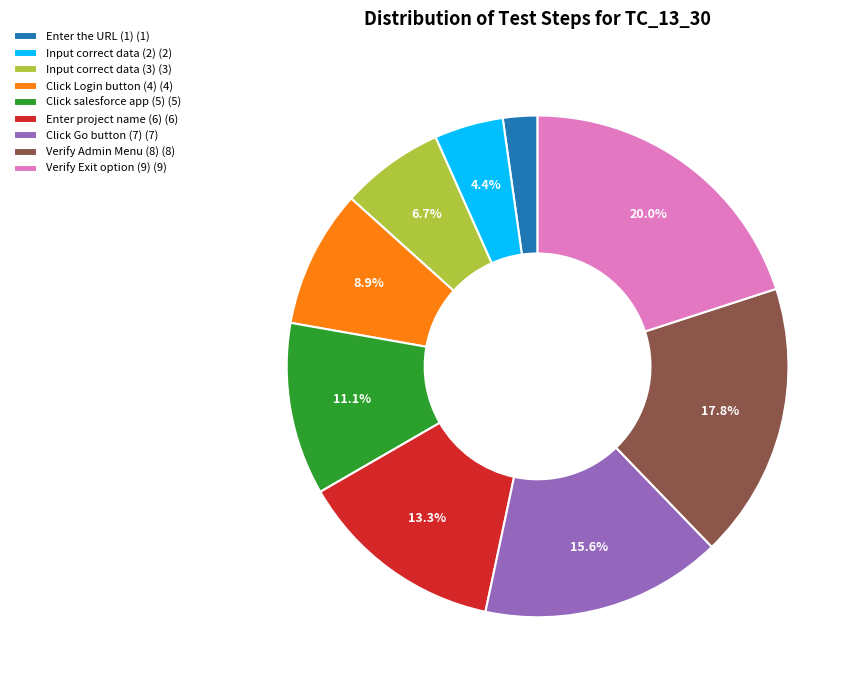

What percentage do Input correct data (2) (2) and Verify Exit option (9) (9) together represent?

24.4%